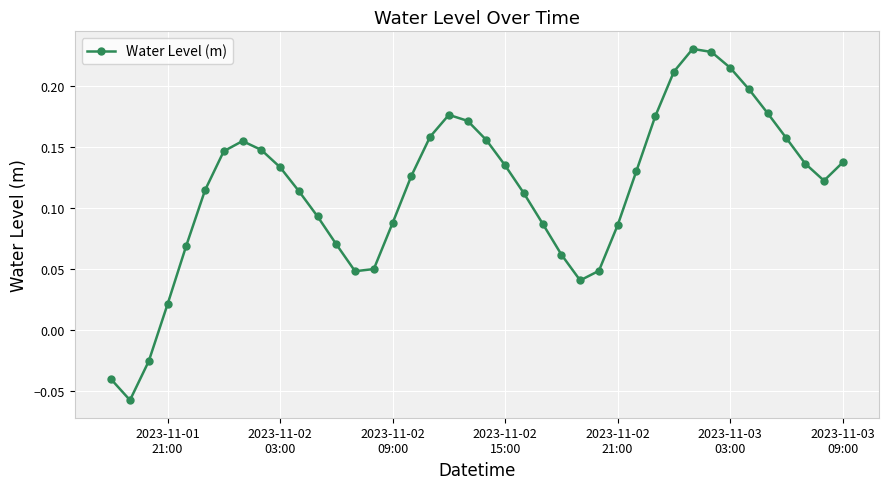

True or false: there are more than 1 points higher than both neighbors.

True